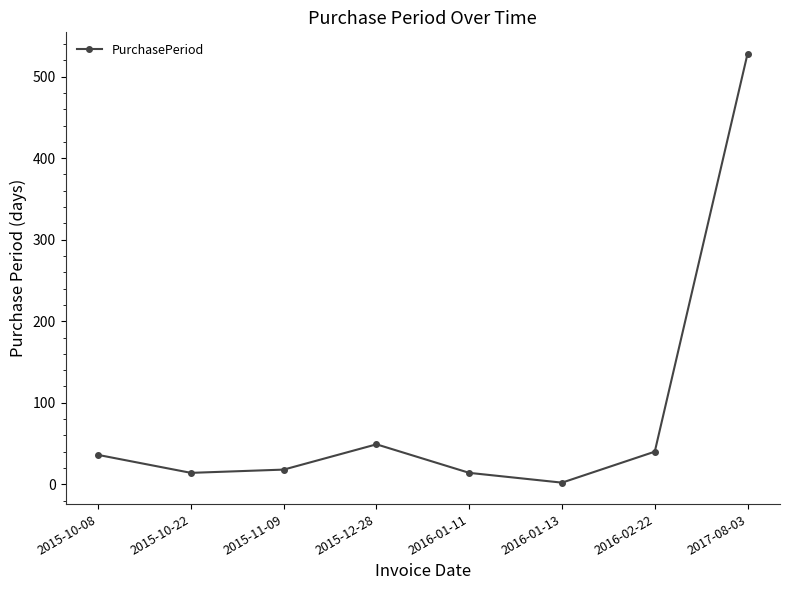

Where is the first local maximum?

2015-12-28